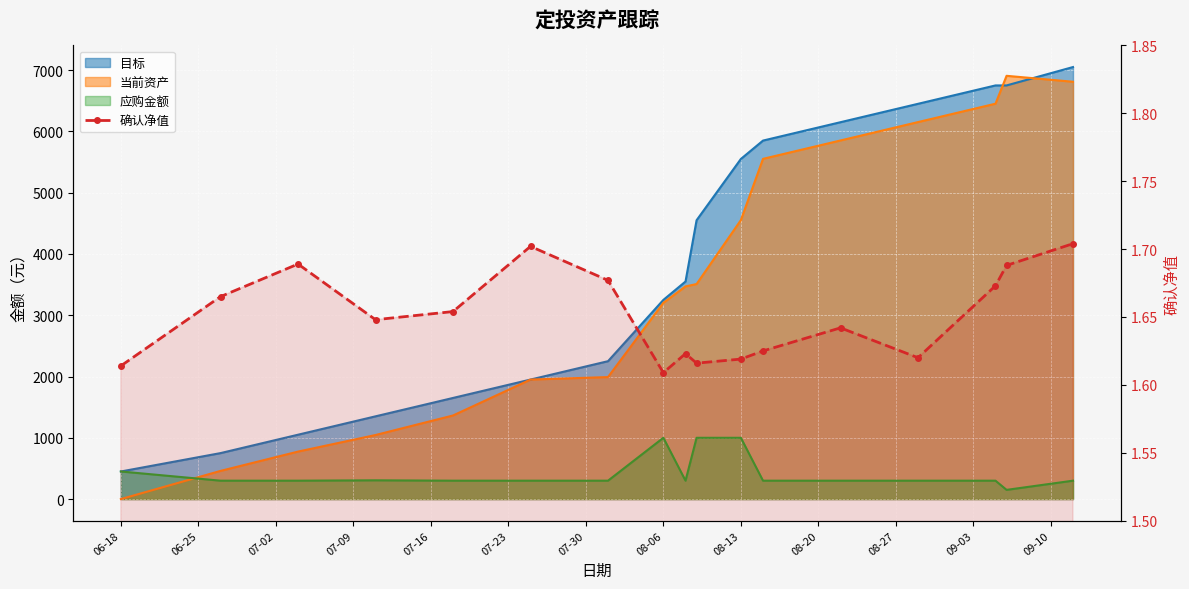

The value at 07-02 is 1.7. True or false?

True